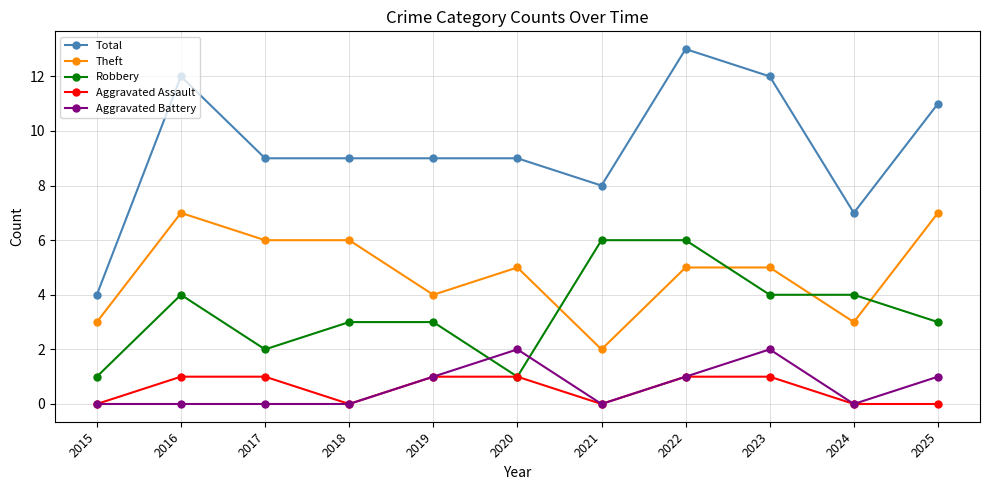

Which category has the highest value across all series?

2022